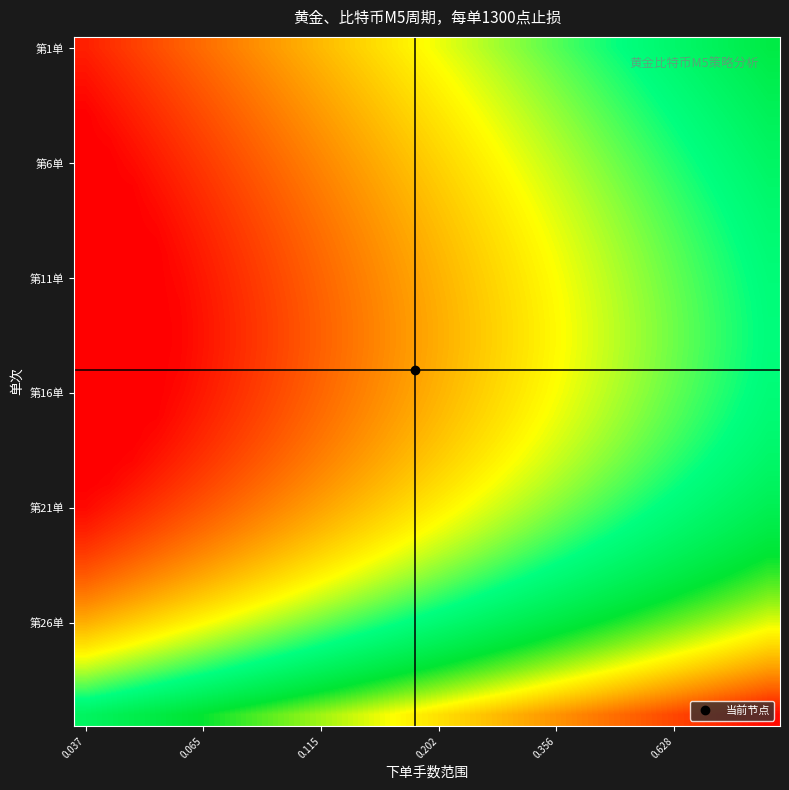

Count the number of categories in the chart.

30